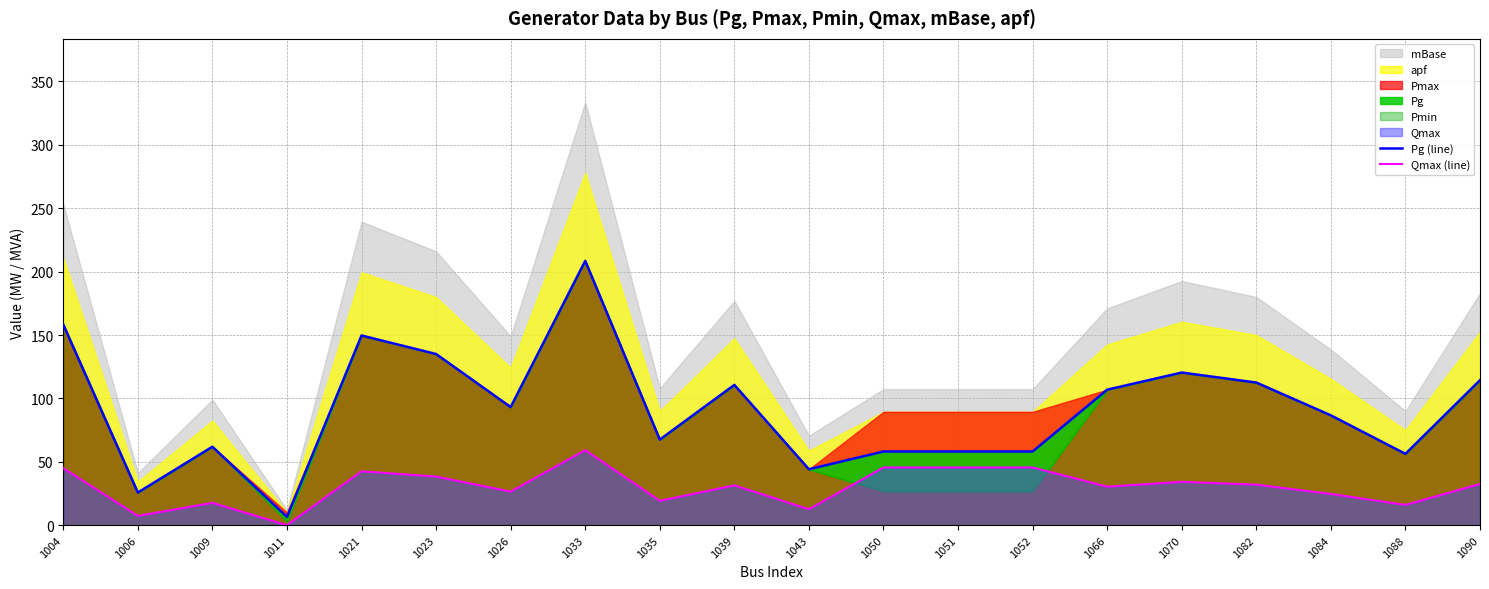

Which category has the highest value in the Qmax (line) series?

1033